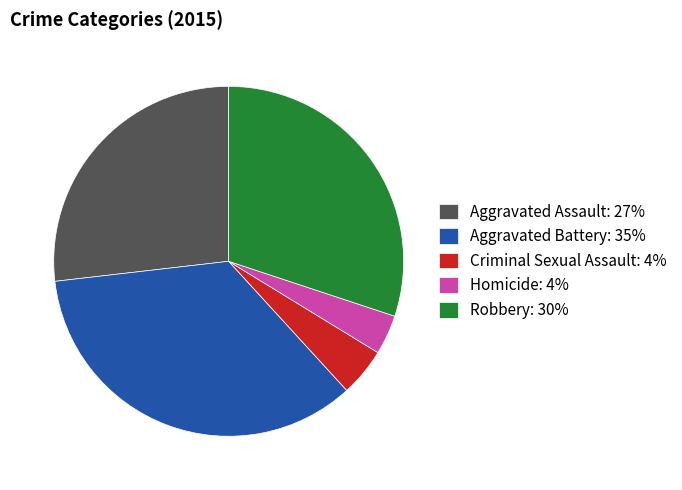

Which category has the biggest portion of the pie?

Aggravated Battery